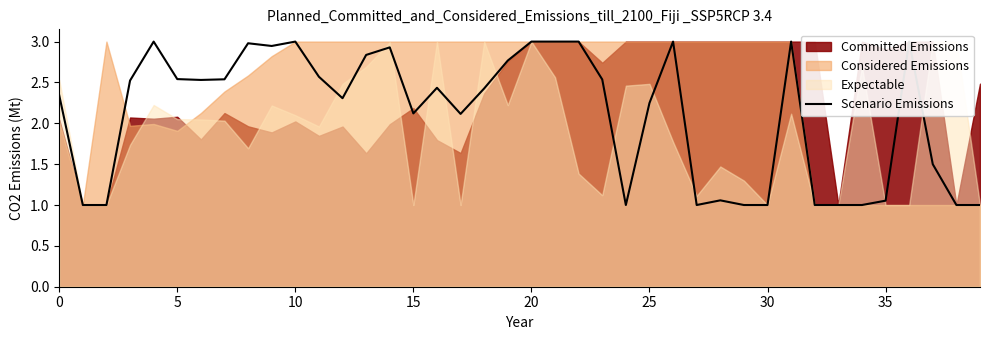

How many values are below 2?

14